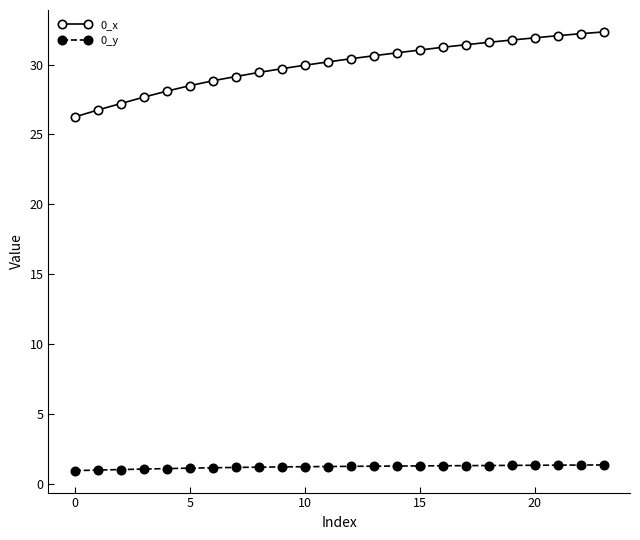

What is the sum of all 0_y values?

30.1